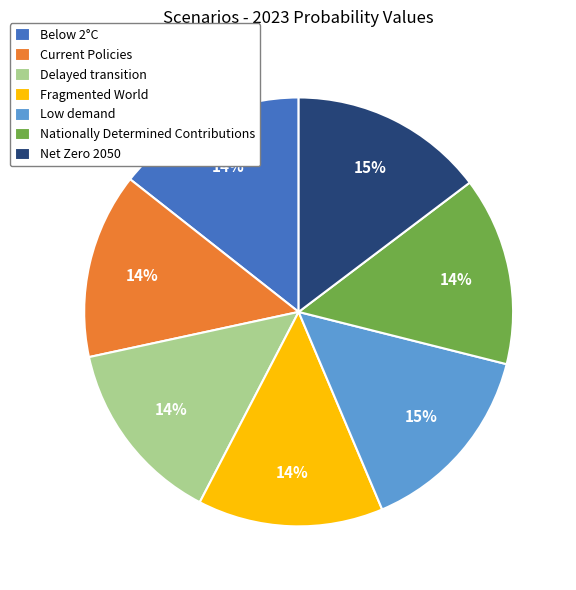

Is it true that Nationally Determined Contributions is 3% of the pie?

False